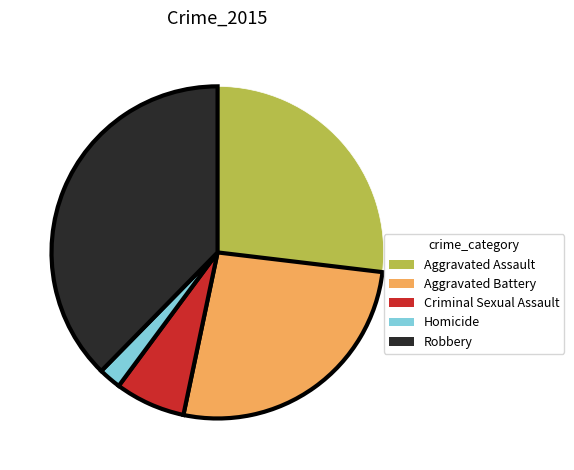

Combined, do Homicide and Aggravated Battery account for over 50%?

No